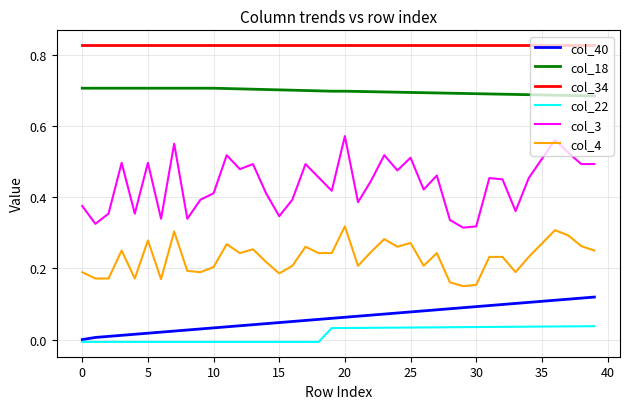

True or false: col_18 and col_3 intersect in this chart.

False